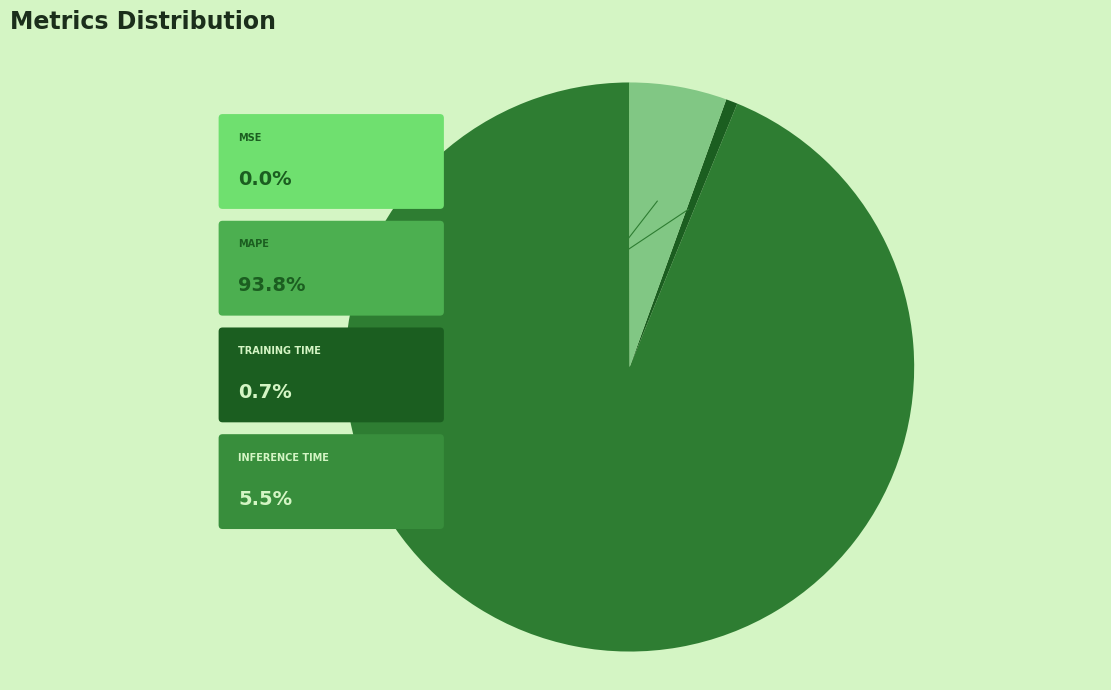

Rank the categories by value from highest to lowest.

MAPE, Inference Time, Training Time, MSE